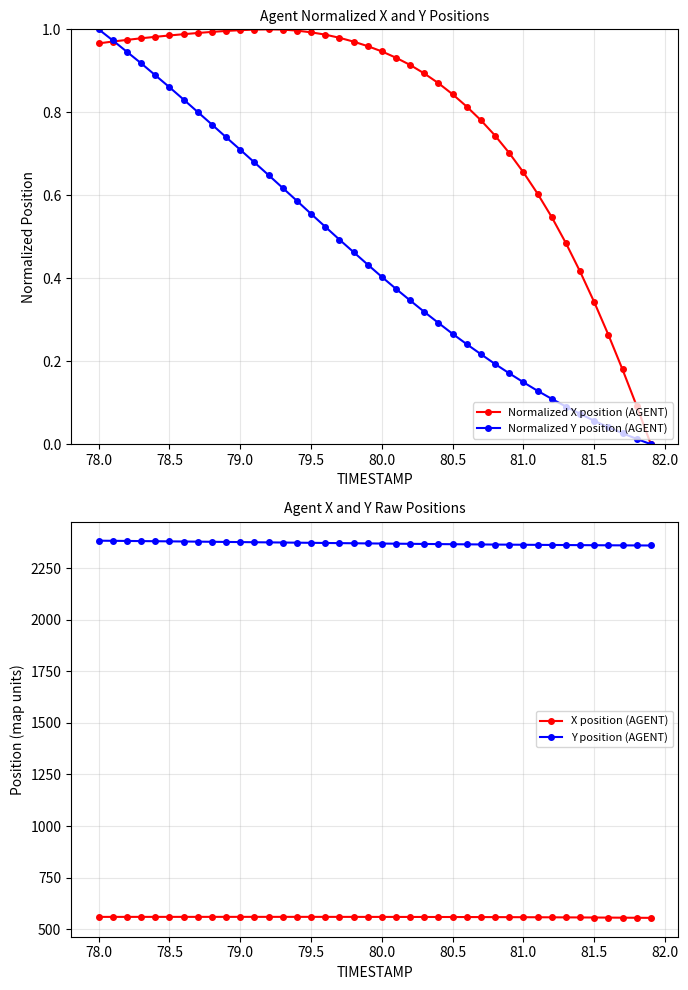

The value of Normalized X position (AGENT) at 78.5 is 1.7. True or false?

False